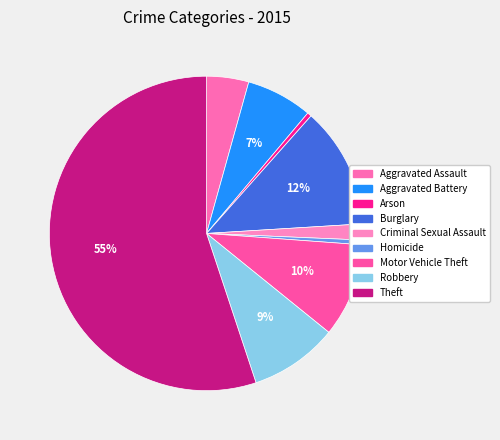

Which slice is the largest?

Theft